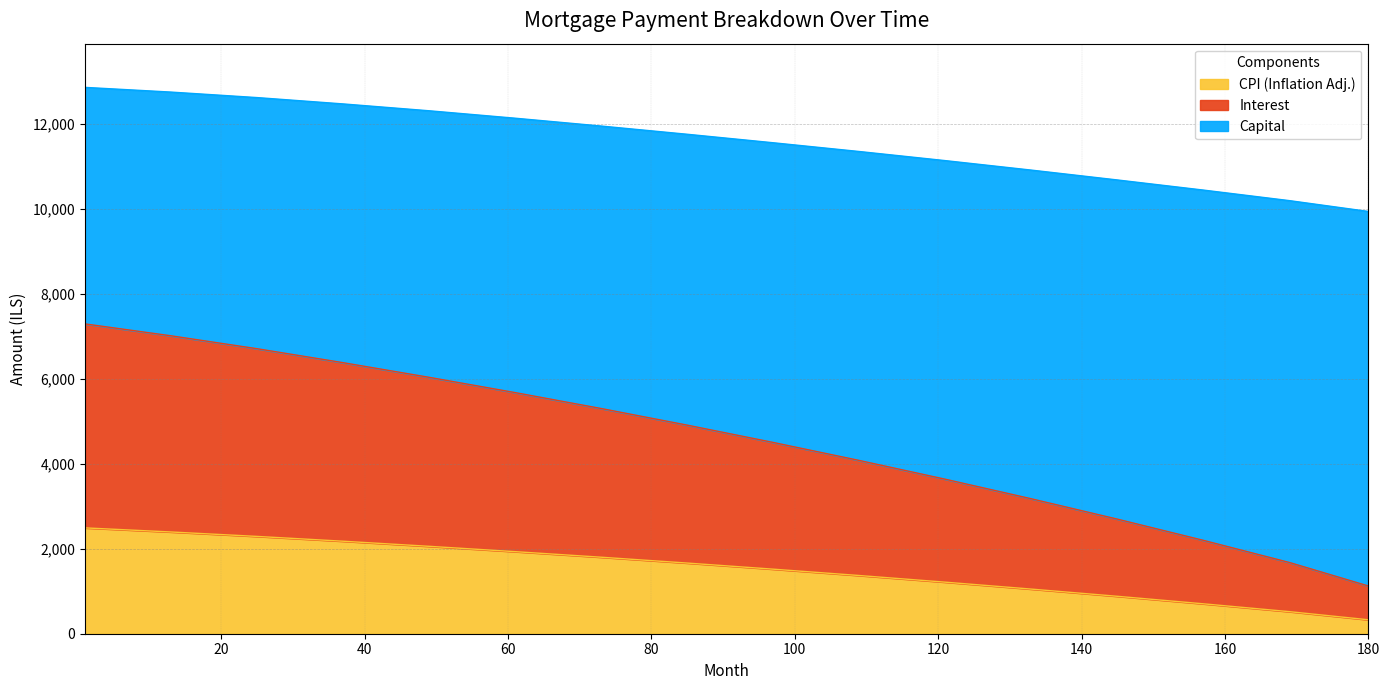

At how many categories does at least one series exceed 4432?

16